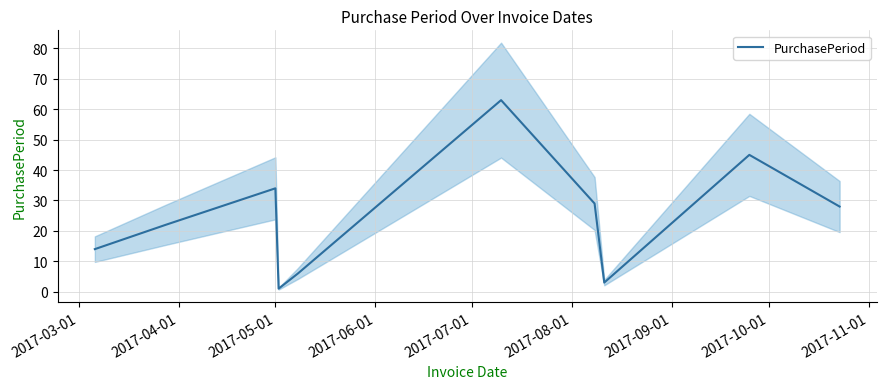

What is the highest value of the PurchasePeriod series?

63